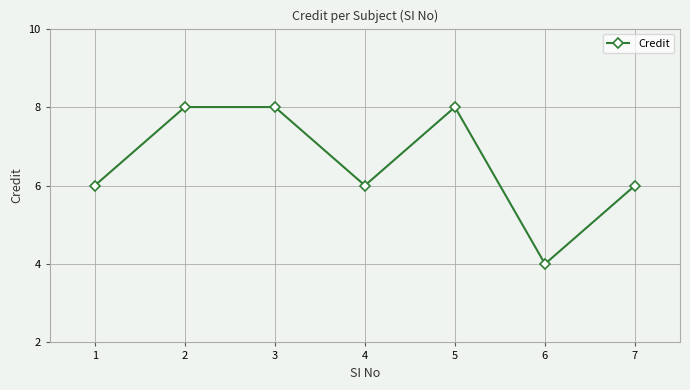

What is the value of the 1st point from the left?

6